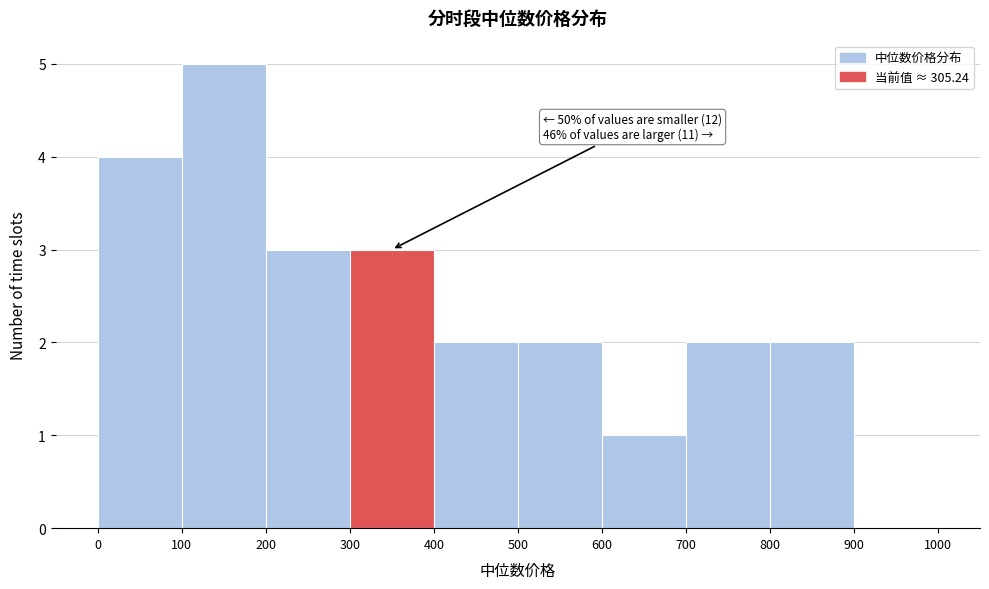

Which range on the x-axis has the tallest bar?

100 to 200